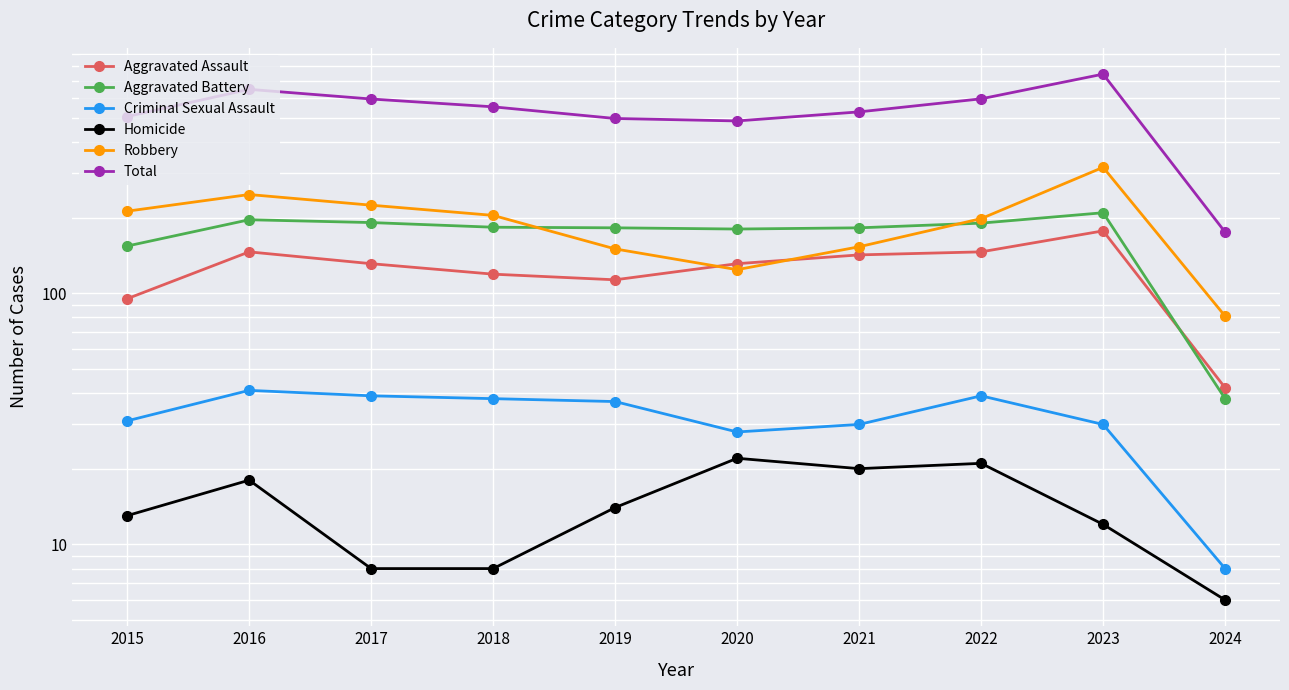

True or false: Criminal Sexual Assault and Homicide cross at least once.

False